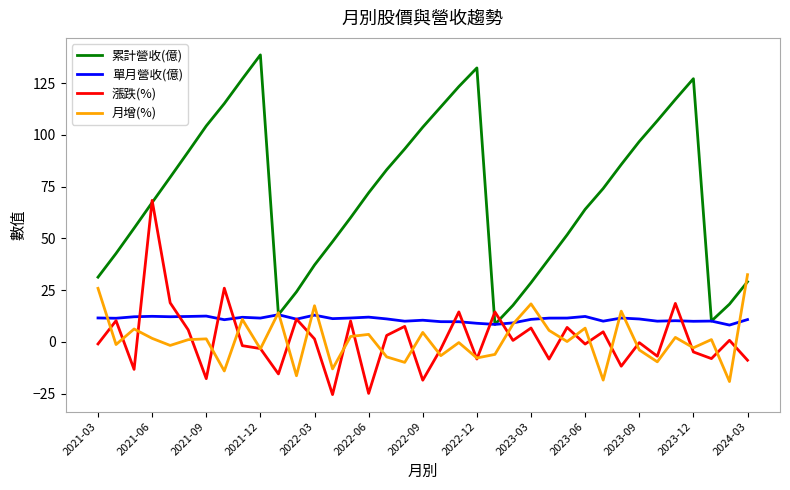

What are all the series names shown in the legend?

累計營收(億), 單月營收(億), 漲跌(%), 月增(%)